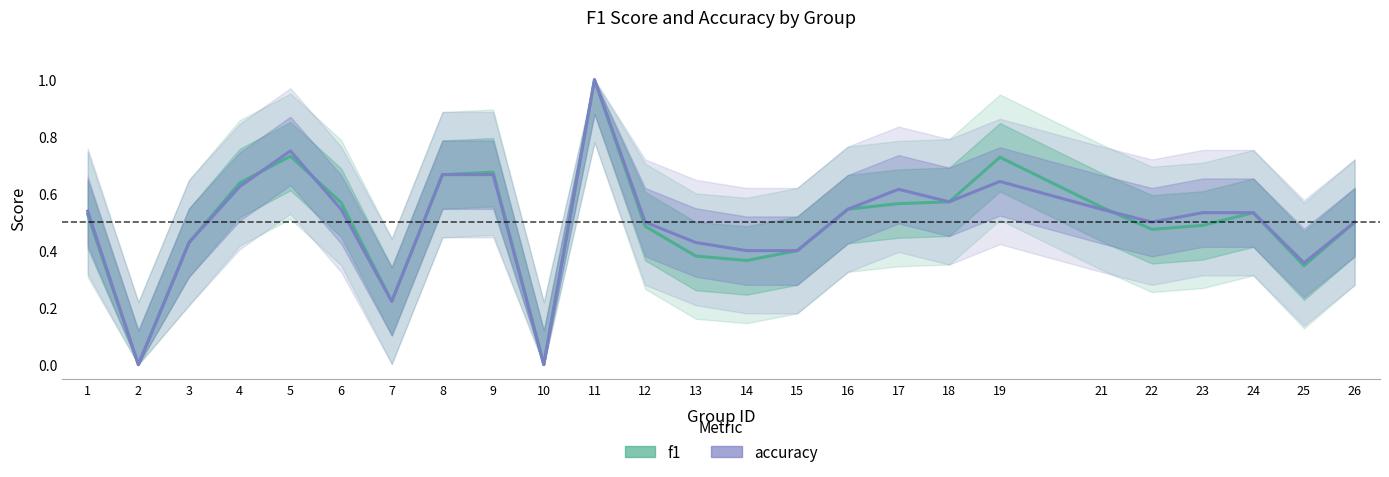

How many interior local peaks does the f1 series have?

5